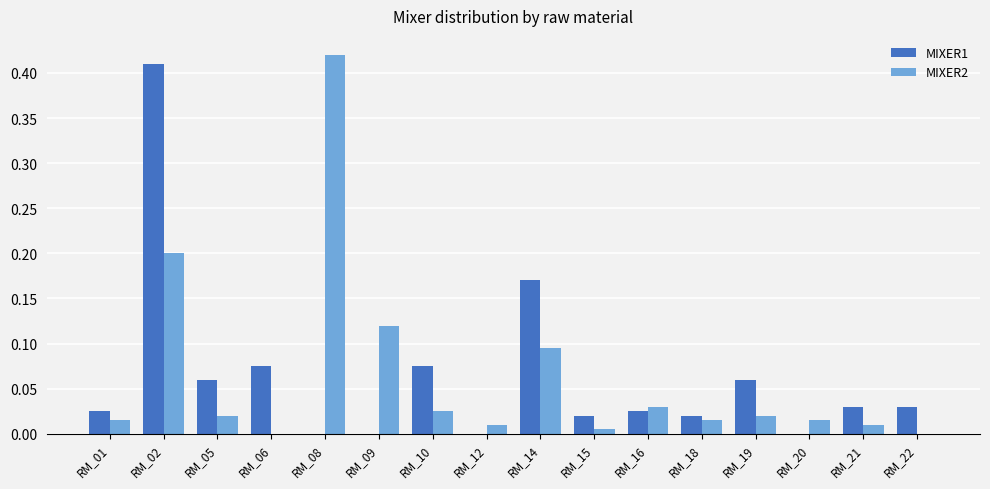

The MIXER1 series shows 0.0 at RM_01. True or false?

True